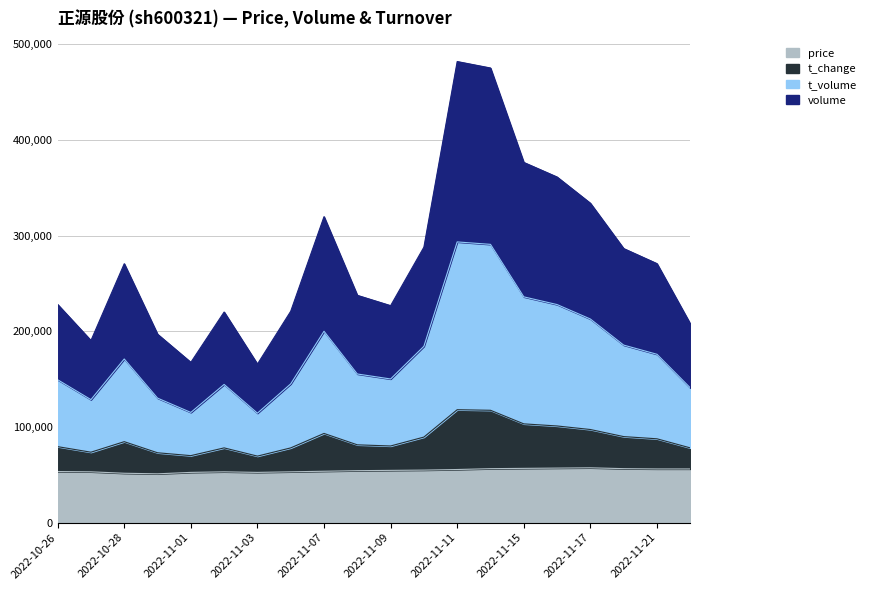

At how many categories does at least one series exceed 315326?

6